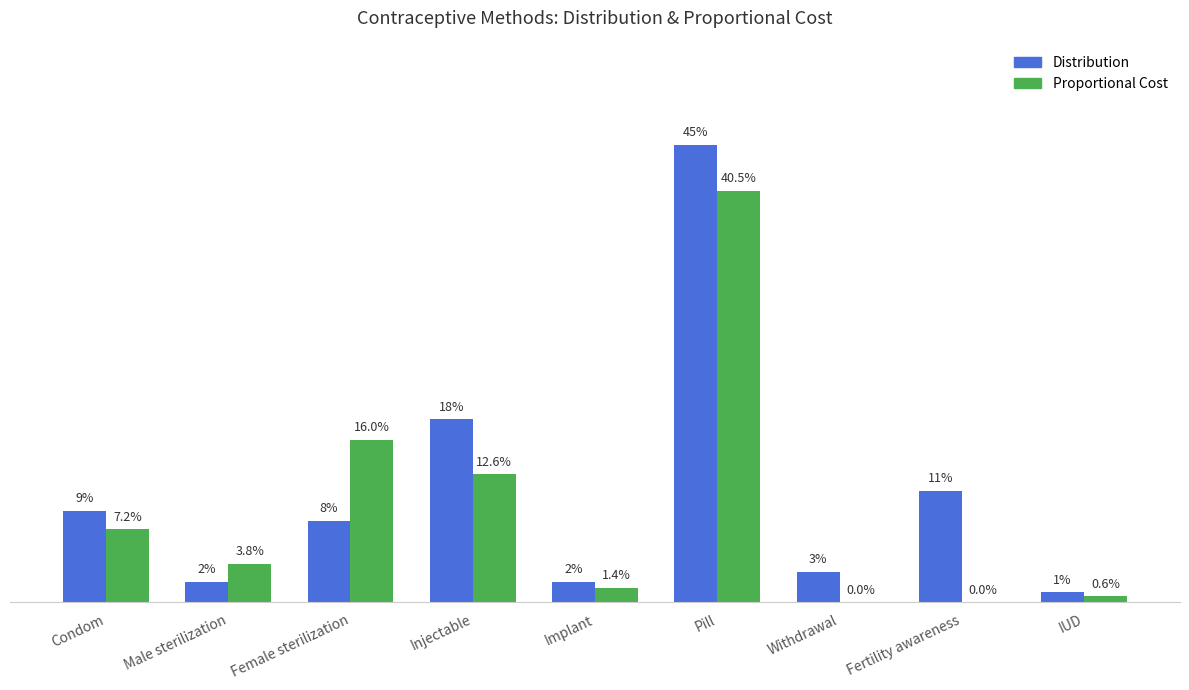

Reading left to right, what are all the values shown in this chart?

Distribution: 0.1	0.0	0.1	0.2	0.0	0.5	0.0	0.1	0.0
Proportional Cost: 0.1	0.0	0.2	0.1	0.0	0.4	0.0	0.0	0.0